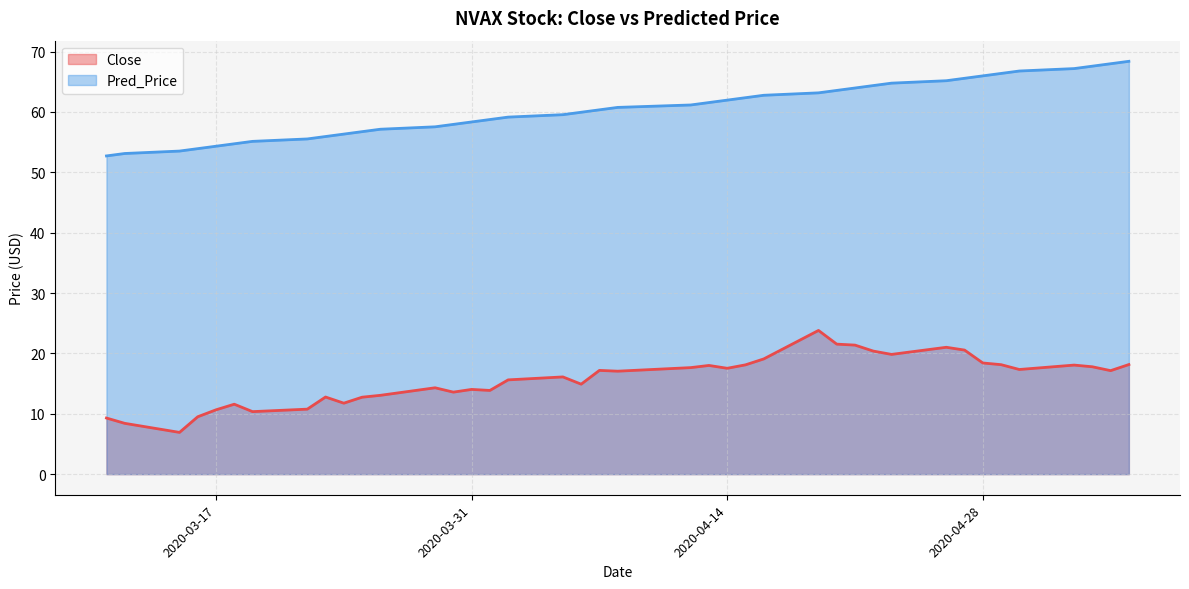

Count the number of categories in the chart.

40